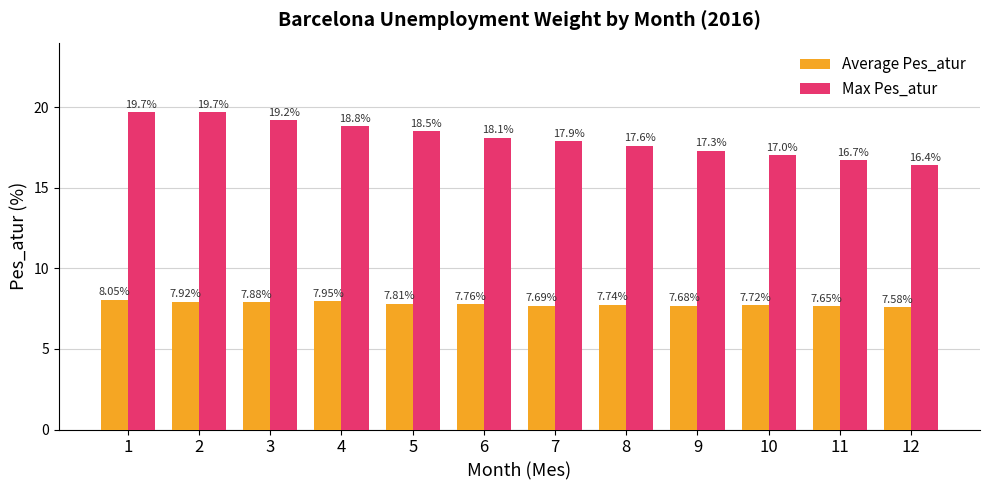

Between 9 and 10, which series saw the biggest shift?

Max Pes_atur